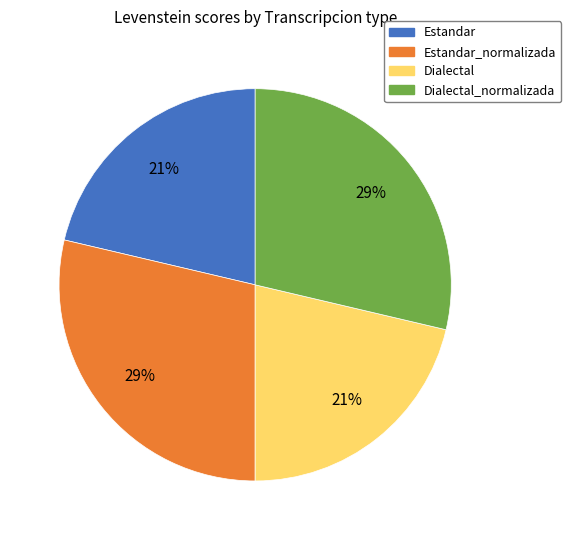

Approximately how many times larger is the value at Estandar_normalizada compared to Dialectal_normalizada?

1.0